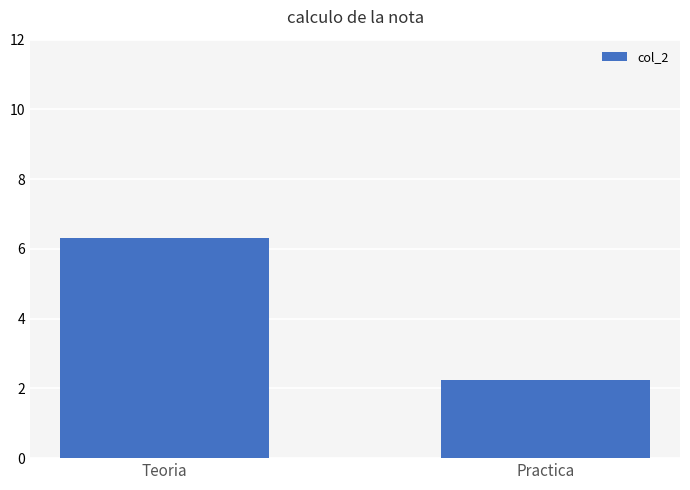

What is the label of the 1st bar from the left?

Teoria